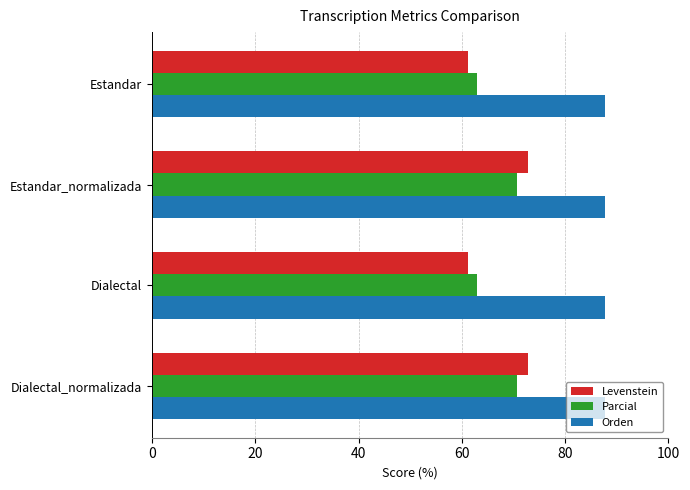

At how many categories does at least one series exceed 86?

4